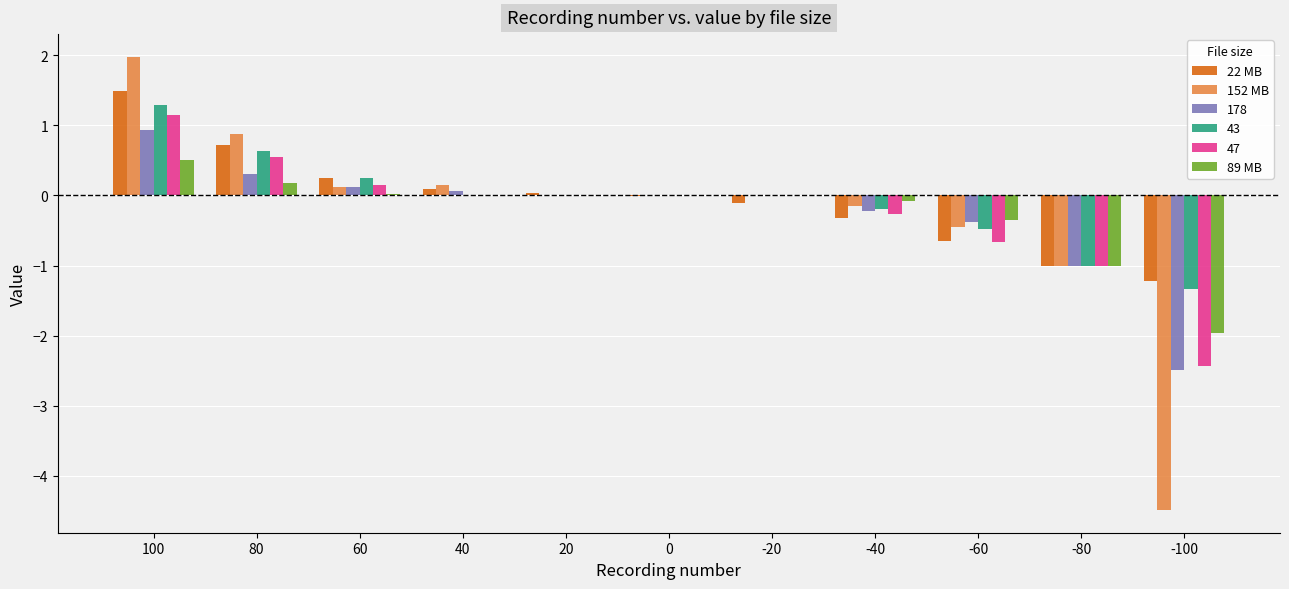

True or false: 178 has a value of 0.0 at -20.

True